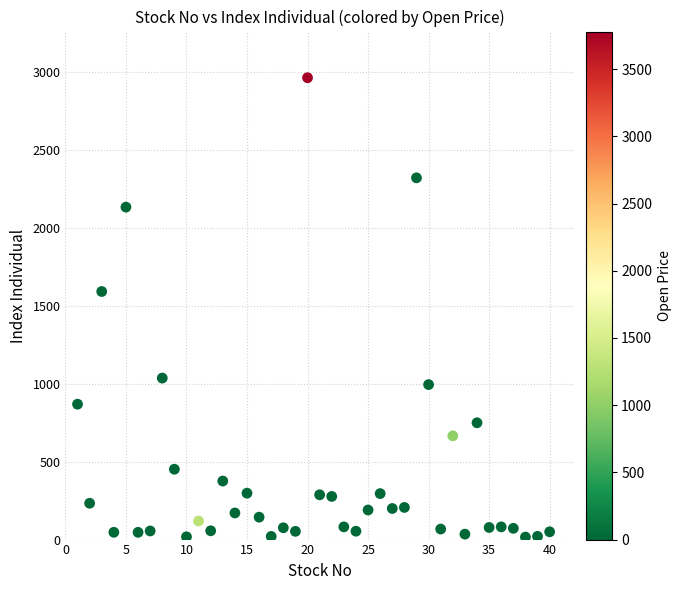

What is the range of Y values (max minus min)?

2948.8